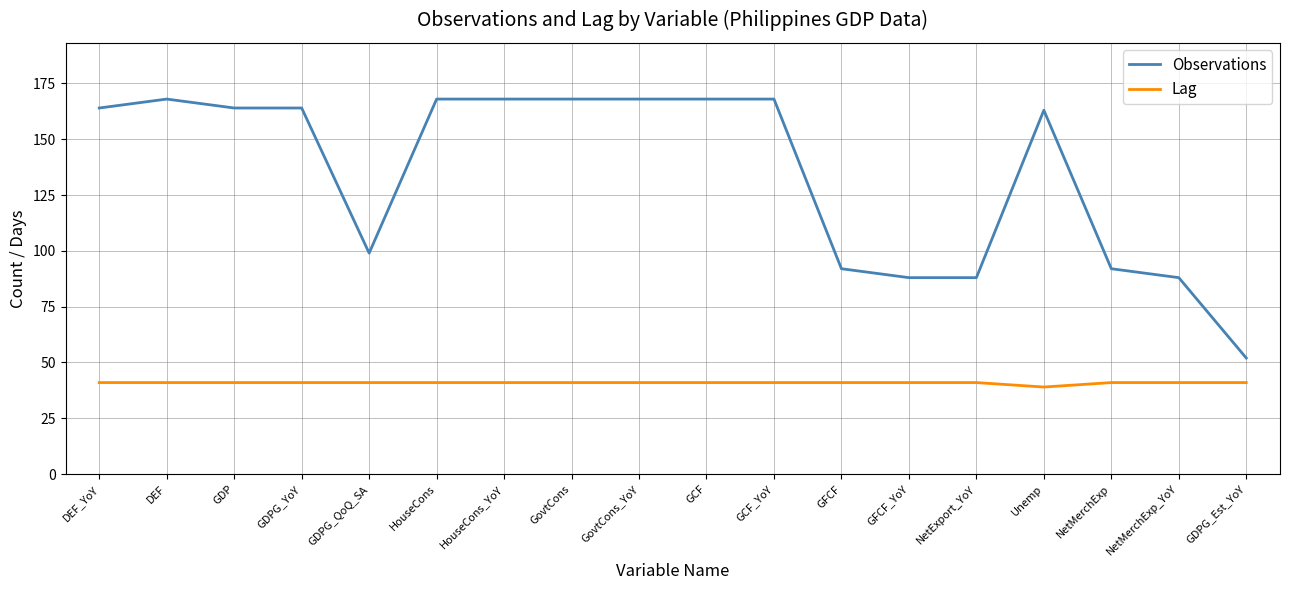

Rank the series at GovtCons from highest to lowest value.

Observations, Lag